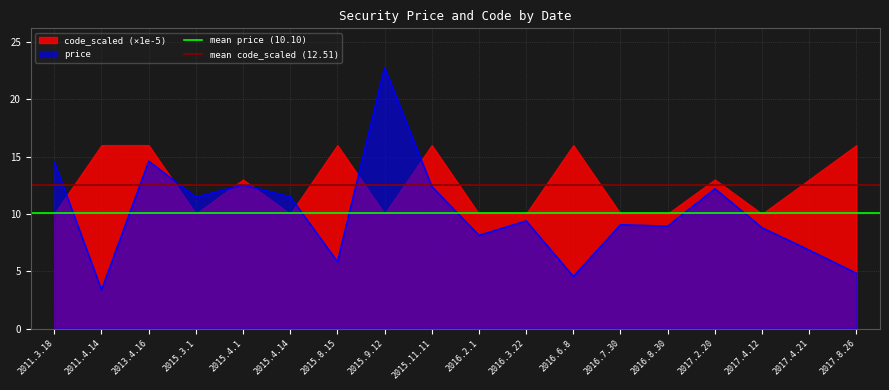

What is the average value of the mean price (10.10) series?

10.1